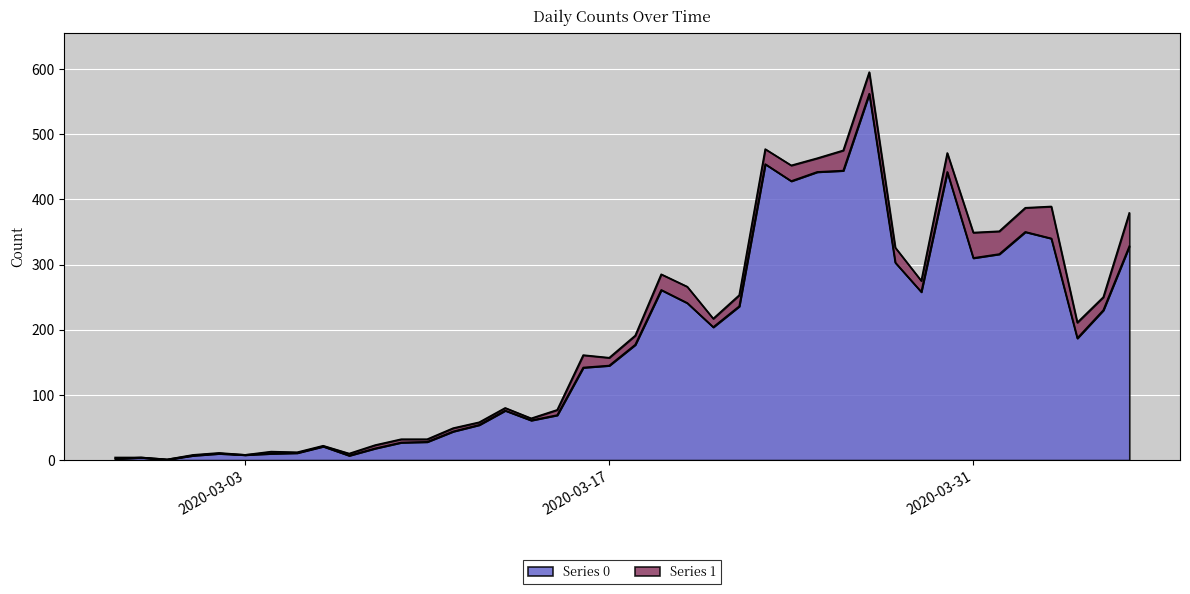

Reading left to right, list all the values displayed in this chart.

2	4	1	7	10	8	10	11	21	7	18	27	28	44	54	76	61	69	142	145	177	261	241	204	236	454	428	442	444	562	303	258	442	310	316	350	340	187	230	328